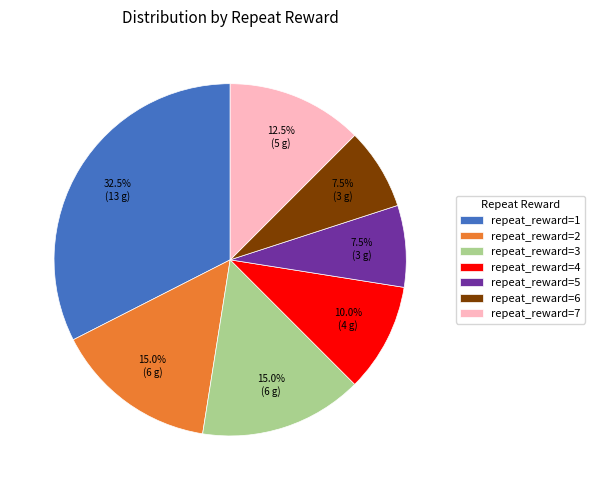

Which category has the biggest portion of the pie?

repeat_reward=1